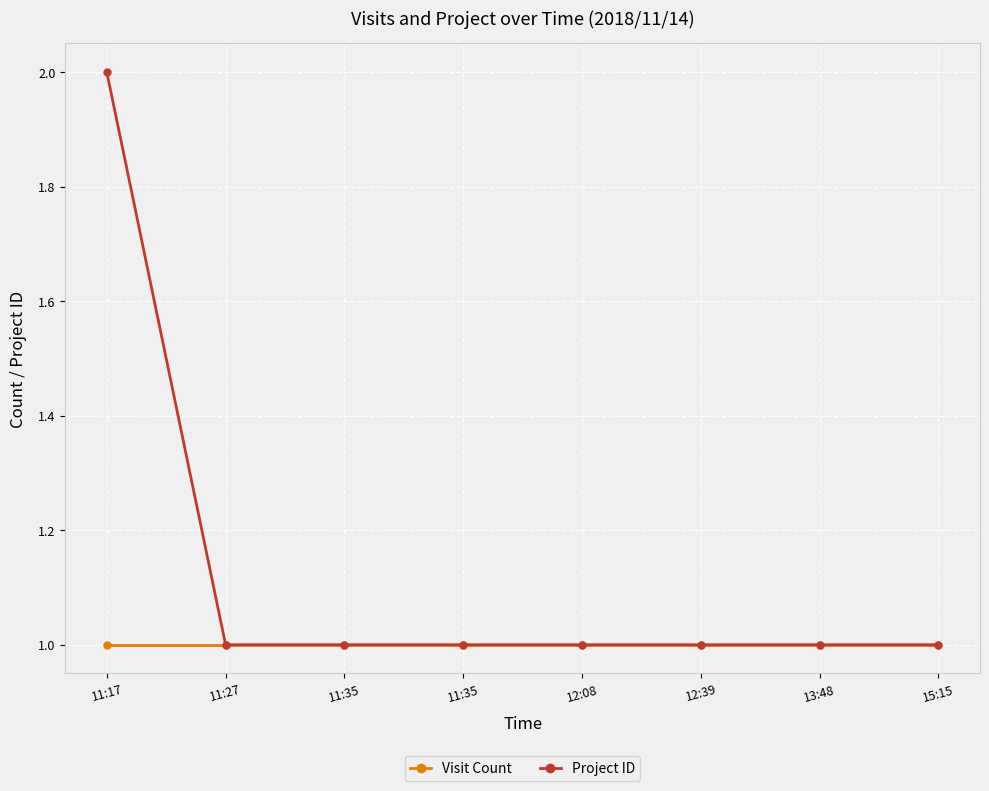

Is this an area chart (filled region under the line)?

No